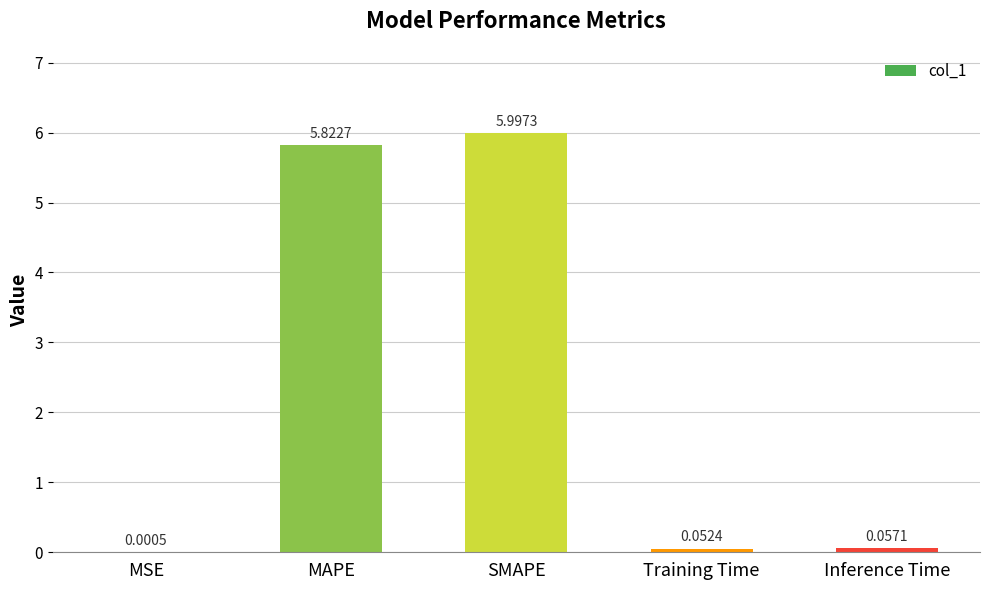

At which category does the chart reach its peak across all series?

SMAPE